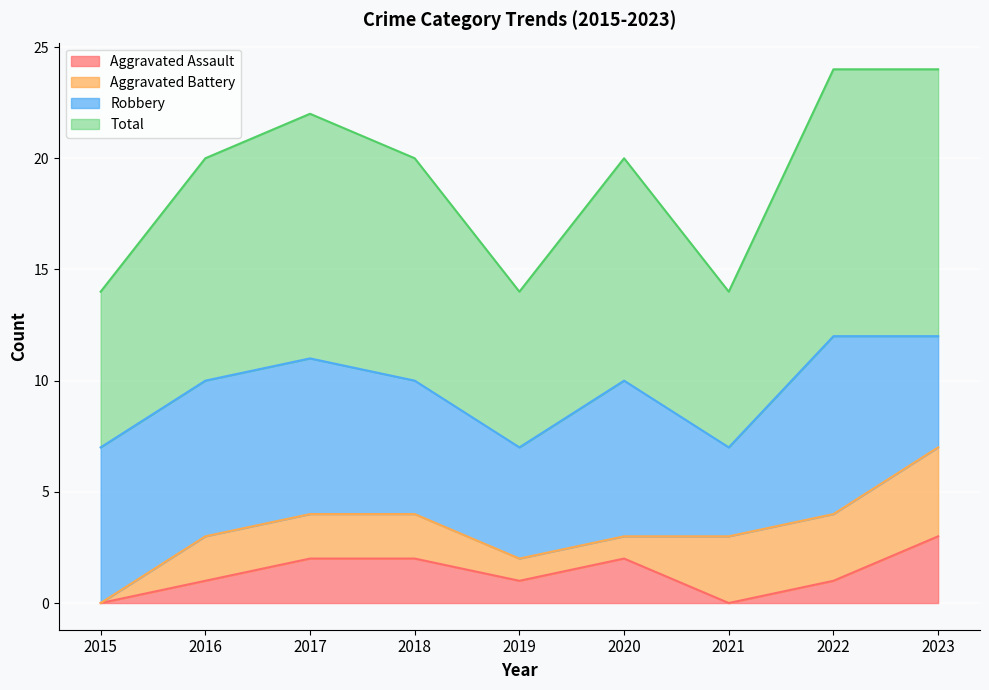

What is the sum of all Total values?

86